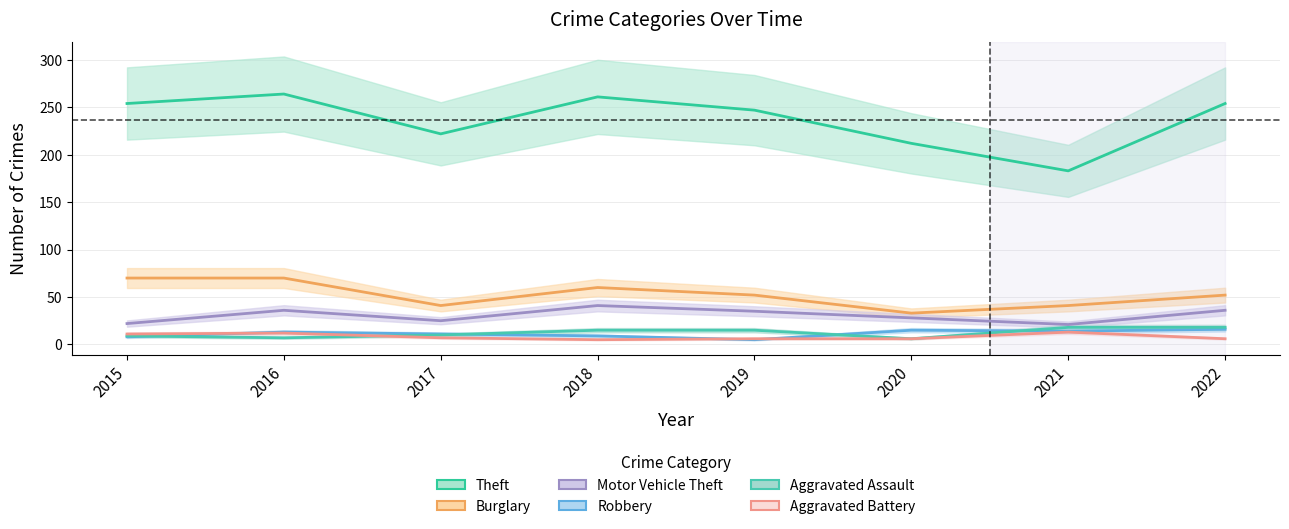

Which category has the lowest value across all series?

2019